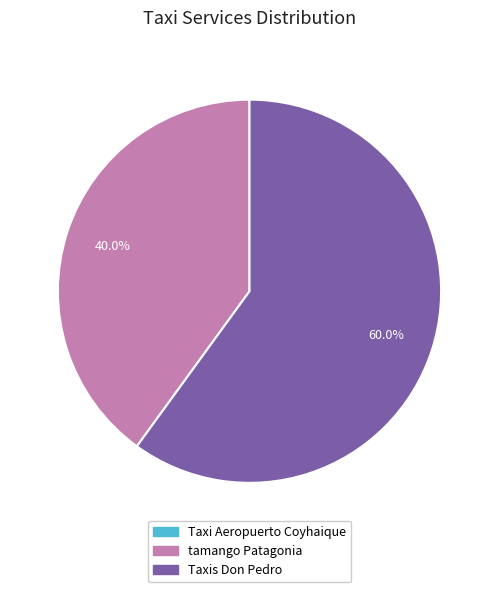

To the nearest percent, what is the average slice percentage?

33%